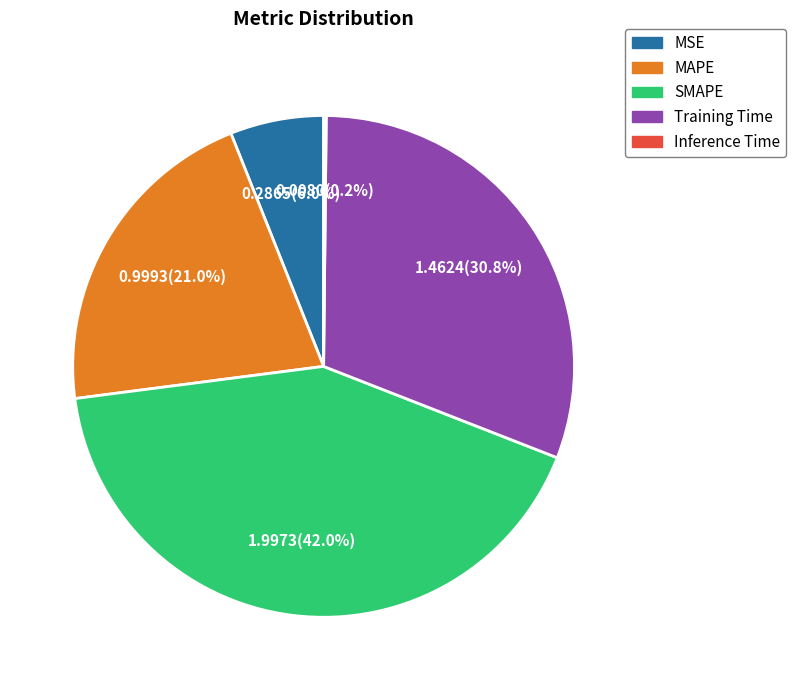

To the nearest percent, what is the combined percentage of Training Time and SMAPE?

73%